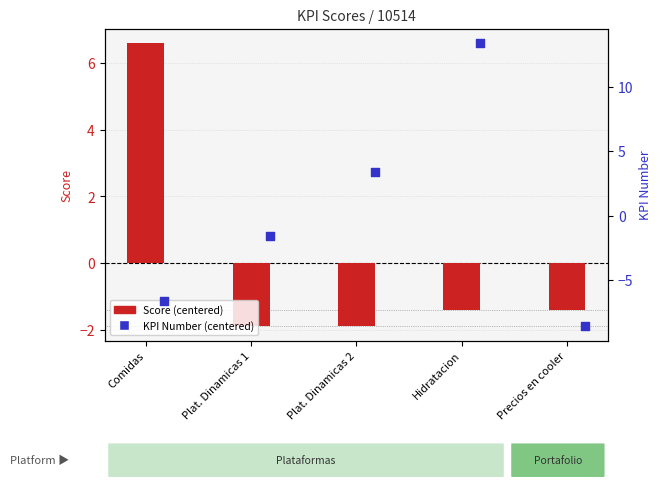

Which series reaches the minimum Y coordinate?

KPI Number (centered)